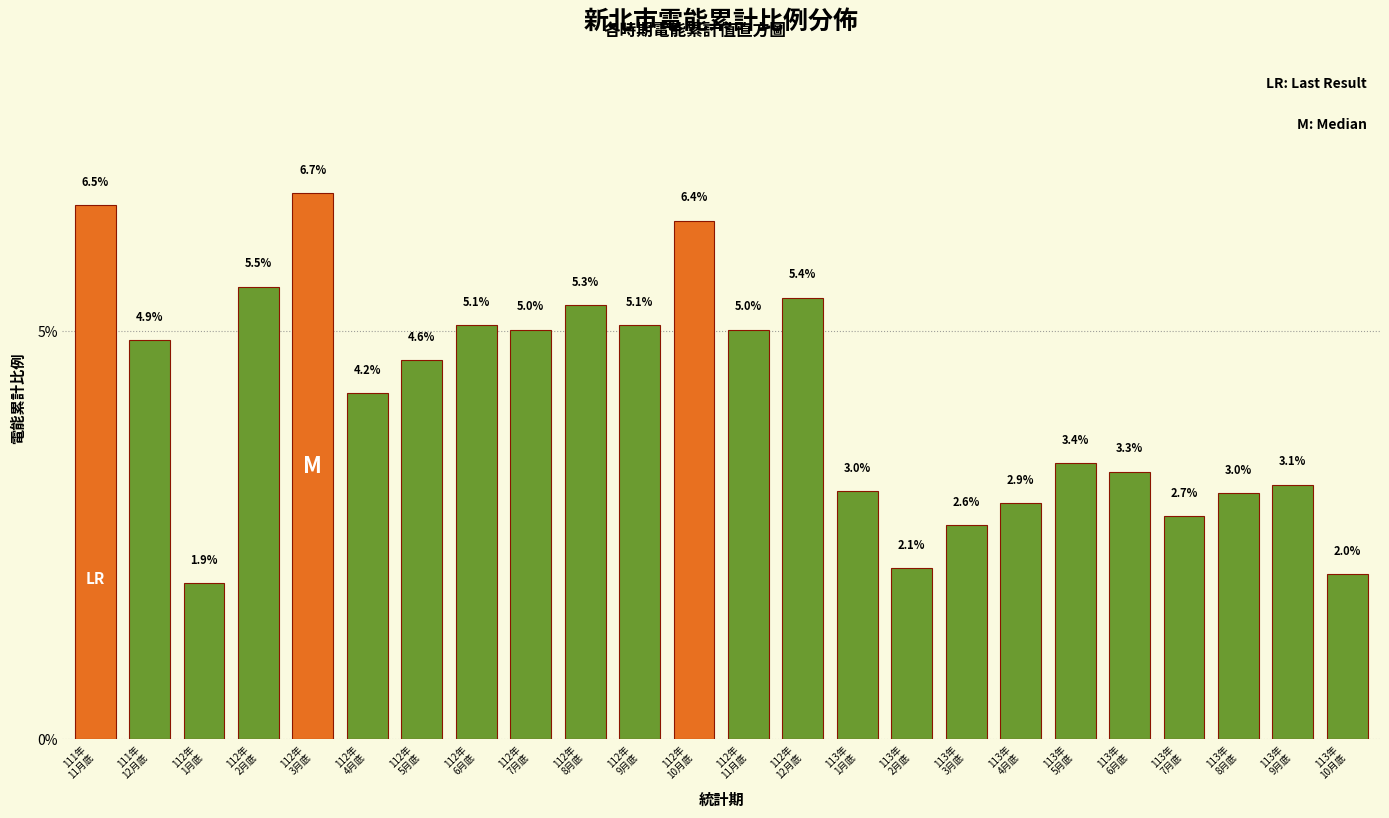

Are the bars horizontal?

No